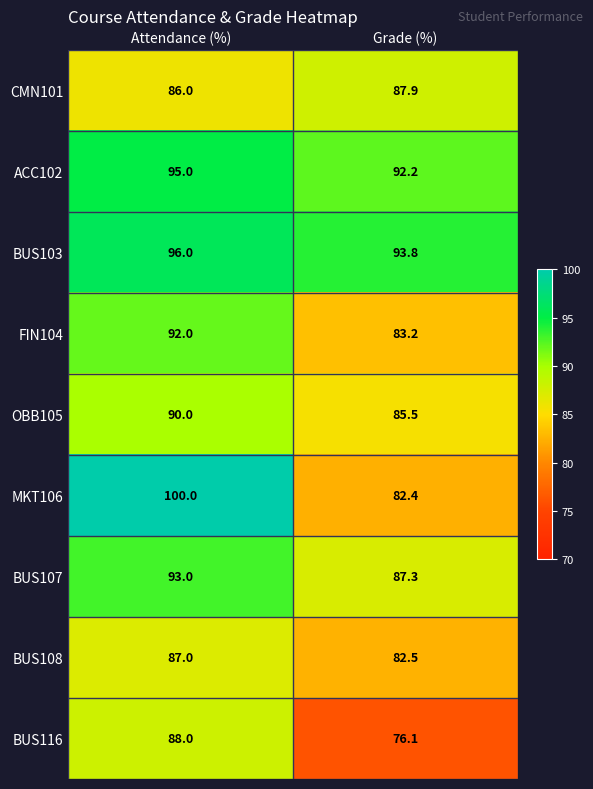

How many distinct data groups are displayed?

9